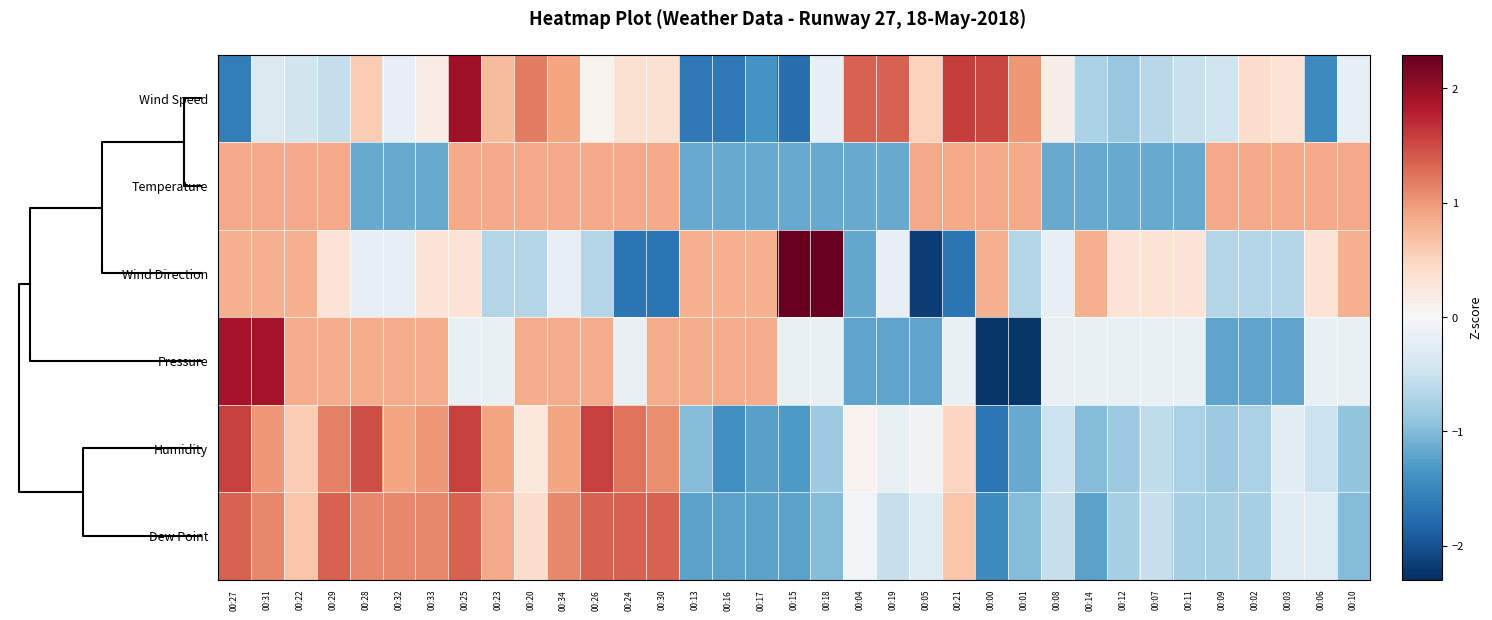

Reading left to right, what are all the values shown in this chart?

Wind Speed: 00:27=-1.6	00:31=-0.3	00:22=-0.4	00:29=-0.6	00:28=0.6	00:32=-0.2	00:33=0.2	00:25=1.9	00:23=0.7	00:20=1.2	00:34=0.9	00:26=0.1	00:24=0.4	00:30=0.4	00:13=-1.6	00:16=-1.6	00:17=-1.4	00:15=-1.7	00:18=-0.2	00:04=1.4	00:19=1.4	00:05=0.5	00:21=1.6	00:00=1.5	00:01=1.0	00:08=0.1	00:14=-0.7	00:12=-0.9	00:07=-0.6	00:11=-0.5	00:09=-0.5	00:02=0.4	00:03=0.3	00:06=-1.5	00:10=-0.2
Temperature: 00:27=0.9	00:31=0.9	00:22=0.9	00:29=0.9	00:28=-1.2	00:32=-1.2	00:33=-1.2	00:25=0.9	00:23=0.9	00:20=0.9	00:34=0.9	00:26=0.9	00:24=0.9	00:30=0.9	00:13=-1.2	00:16=-1.2	00:17=-1.2	00:15=-1.2	00:18=-1.2	00:04=-1.2	00:19=-1.2	00:05=0.9	00:21=0.9	00:00=0.9	00:01=0.9	00:08=-1.2	00:14=-1.2	00:12=-1.2	00:07=-1.2	00:11=-1.2	00:09=0.9	00:02=0.9	00:03=0.9	00:06=0.9	00:10=0.9
Wind Direction: 00:27=0.8	00:31=0.8	00:22=0.8	00:29=0.3	00:28=-0.2	00:32=-0.2	00:33=0.3	00:25=0.3	00:23=-0.7	00:20=-0.7	00:34=-0.2	00:26=-0.7	00:24=-1.7	00:30=-1.7	00:13=0.8	00:16=0.8	00:17=0.8	00:15=2.3	00:18=2.3	00:04=-1.2	00:19=-0.2	00:05=-2.2	00:21=-1.7	00:00=0.8	00:01=-0.7	00:08=-0.2	00:14=0.8	00:12=0.3	00:07=0.3	00:11=0.3	00:09=-0.7	00:02=-0.7	00:03=-0.7	00:06=0.3	00:10=0.8
Pressure: 00:27=1.9	00:31=1.9	00:22=0.9	00:29=0.9	00:28=0.9	00:32=0.9	00:33=0.9	00:25=-0.2	00:23=-0.2	00:20=0.9	00:34=0.9	00:26=0.9	00:24=-0.2	00:30=0.9	00:13=0.9	00:16=0.9	00:17=0.9	00:15=-0.2	00:18=-0.2	00:04=-1.2	00:19=-1.2	00:05=-1.2	00:21=-0.2	00:00=-2.2	00:01=-2.2	00:08=-0.2	00:14=-0.2	00:12=-0.2	00:07=-0.2	00:11=-0.2	00:09=-1.2	00:02=-1.2	00:03=-1.2	00:06=-0.2	00:10=-0.2
Humidity: 00:27=1.6	00:31=1.0	00:22=0.6	00:29=1.2	00:28=1.5	00:32=0.9	00:33=1.0	00:25=1.6	00:23=0.9	00:20=0.2	00:34=0.9	00:26=1.6	00:24=1.2	00:30=1.1	00:13=-1.0	00:16=-1.4	00:17=-1.2	00:15=-1.3	00:18=-0.8	00:04=0.1	00:19=-0.2	00:05=-0.1	00:21=0.5	00:00=-1.7	00:01=-1.2	00:08=-0.5	00:14=-1.0	00:12=-0.8	00:07=-0.6	00:11=-0.7	00:09=-0.8	00:02=-0.7	00:03=-0.3	00:06=-0.5	00:10=-0.9
Dew Point: 00:27=1.3	00:31=1.1	00:22=0.6	00:29=1.3	00:28=1.1	00:32=1.1	00:33=1.1	00:25=1.3	00:23=0.9	00:20=0.4	00:34=1.1	00:26=1.3	00:24=1.3	00:30=1.3	00:13=-1.2	00:16=-1.2	00:17=-1.2	00:15=-1.2	00:18=-1.0	00:04=-0.1	00:19=-0.5	00:05=-0.3	00:21=0.6	00:00=-1.5	00:01=-1.0	00:08=-0.5	00:14=-1.2	00:12=-0.8	00:07=-0.5	00:11=-0.8	00:09=-0.8	00:02=-0.8	00:03=-0.3	00:06=-0.3	00:10=-1.0